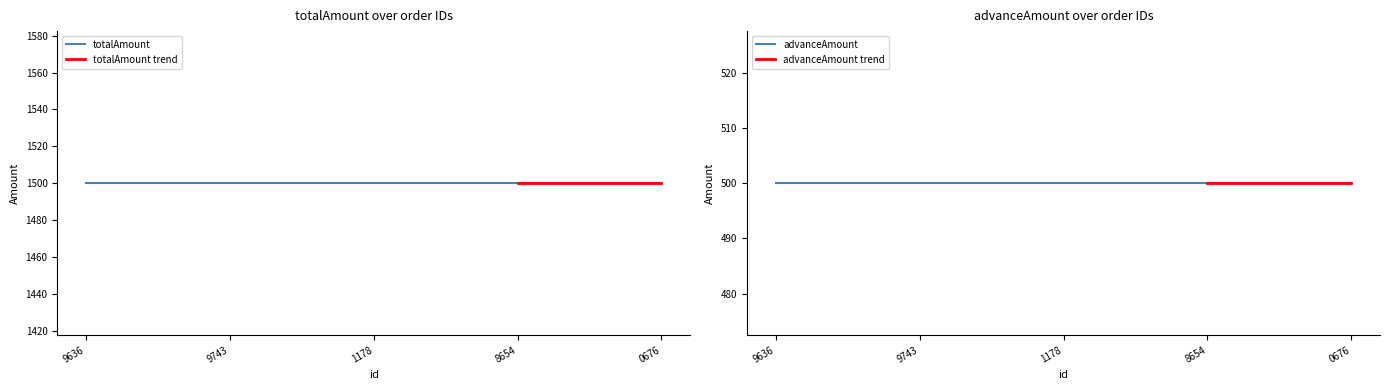

True or false: advanceAmount and totalAmount intersect in this chart.

False